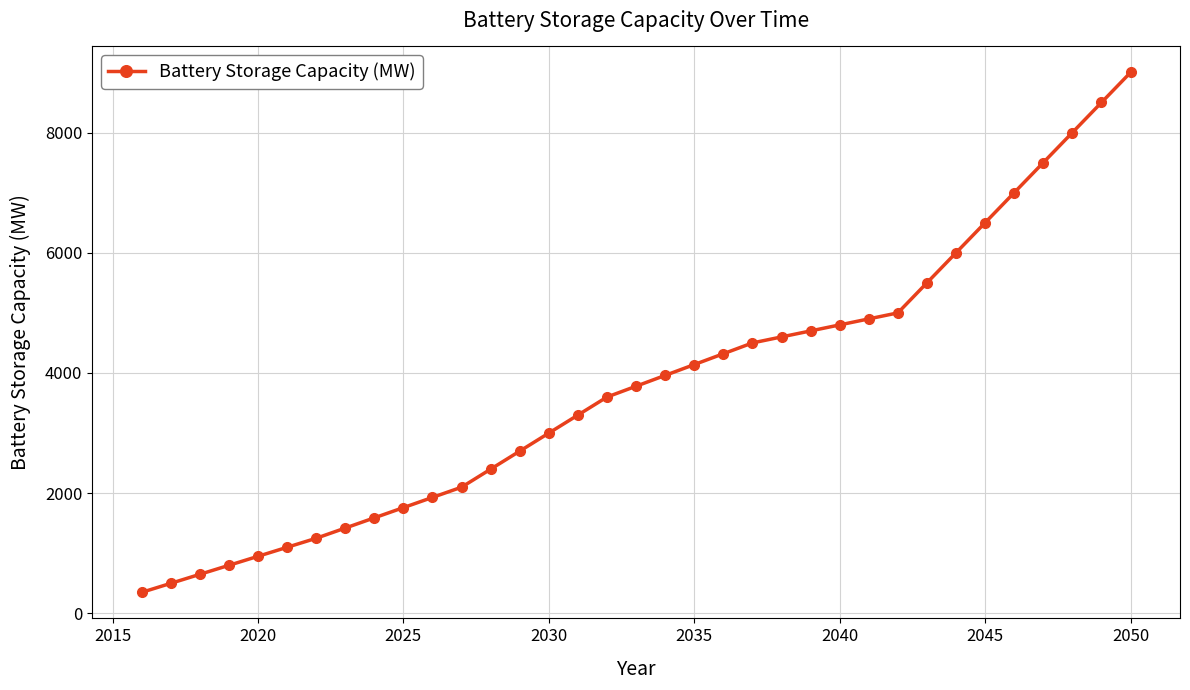

What is the greatest value displayed?

9000.0